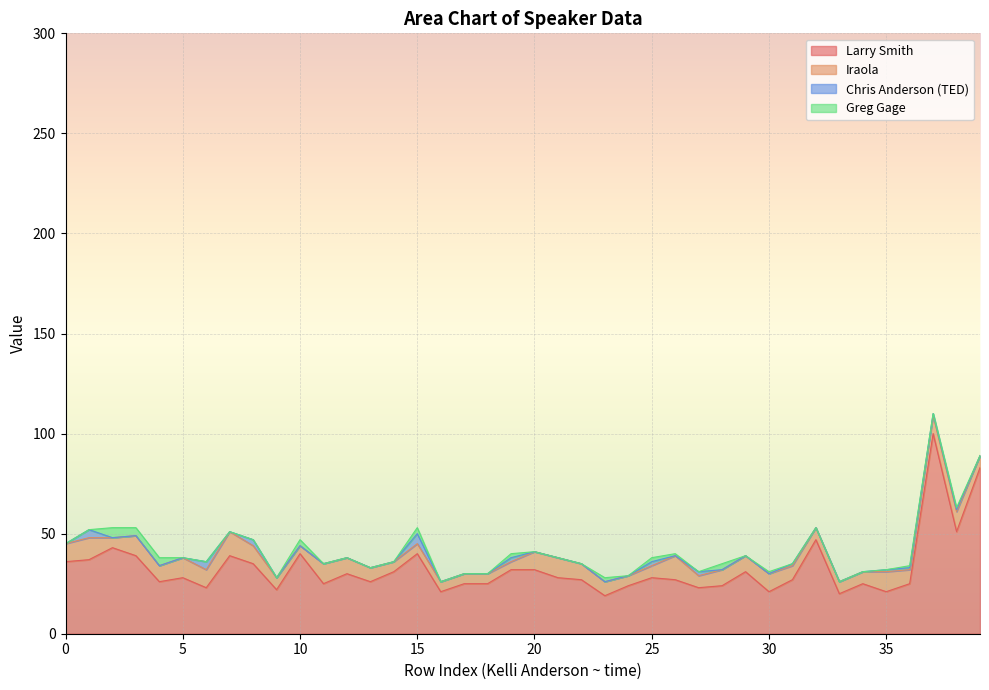

At which label does Larry Smith reach its minimum?

23